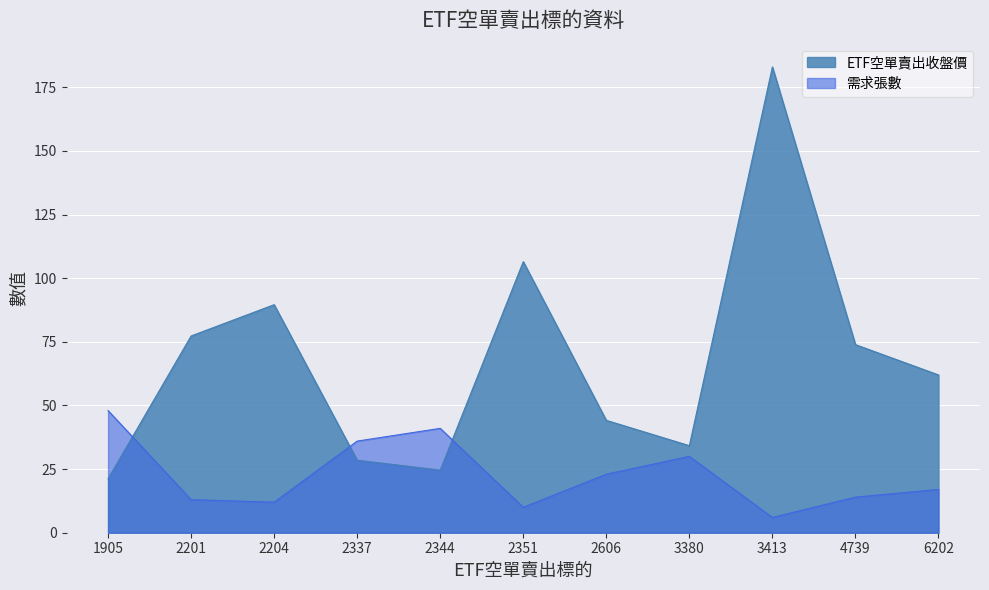

Reading left to right, list all the values displayed in this chart.

ETF空單賣出收盤價: 1905=21.2	2201=77.3	2204=89.6	2337=28.5	2344=24.6	2351=106.5	2606=44.1	3380=34.2	3413=183.0	4739=73.9	6202=62.0
需求張數: 1905=48.0	2201=13.0	2204=12.0	2337=36.0	2344=41.0	2351=10.0	2606=23.0	3380=30.0	3413=6.0	4739=14.0	6202=17.0